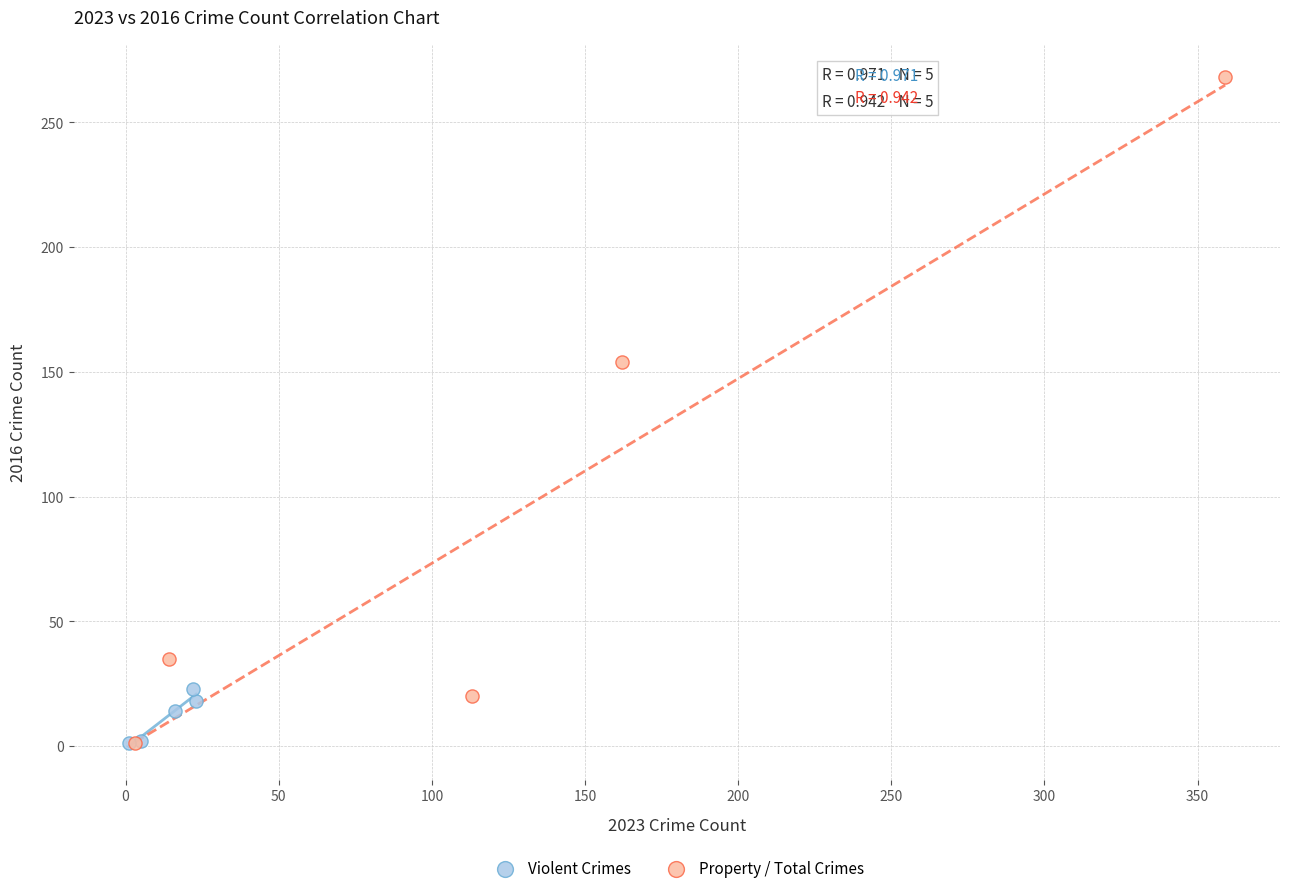

Which series contains the highest Y value?

Property / Total Crimes